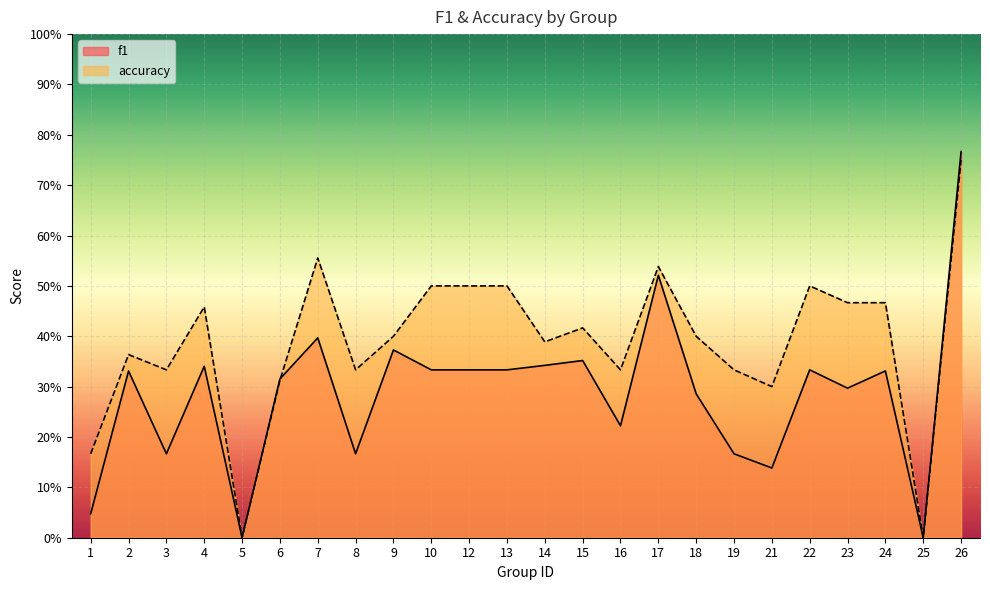

Between which two adjacent categories do f1 and accuracy first intersect?

6 and 7